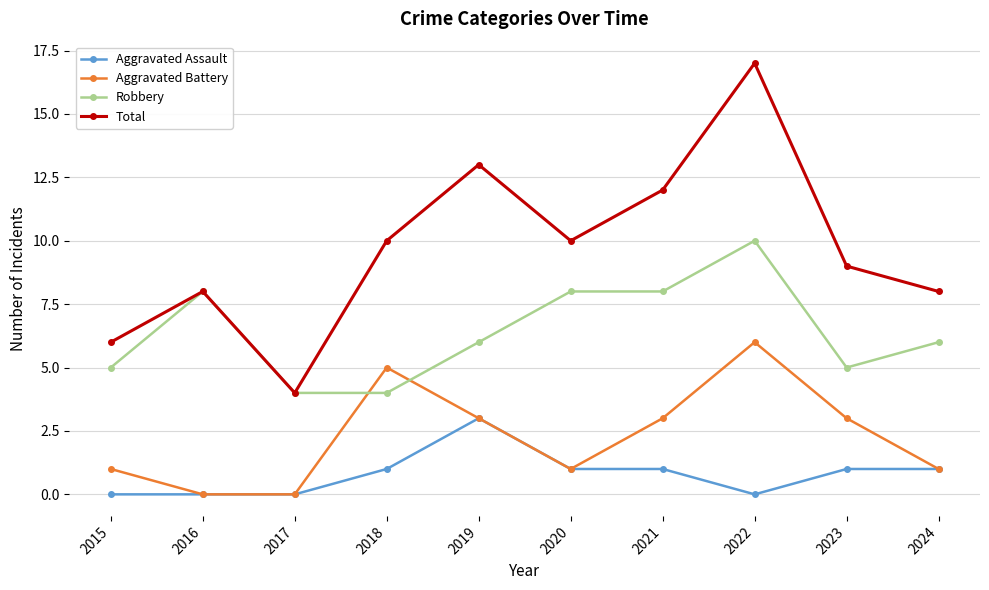

How many categories are shown in the chart?

10